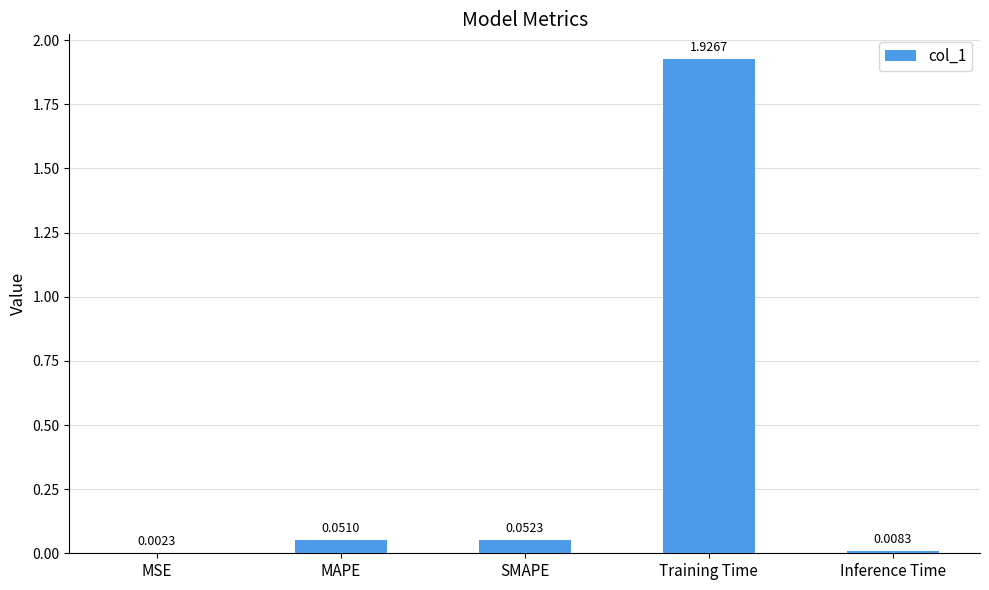

Where is the data nearest to the value 0?

MSE